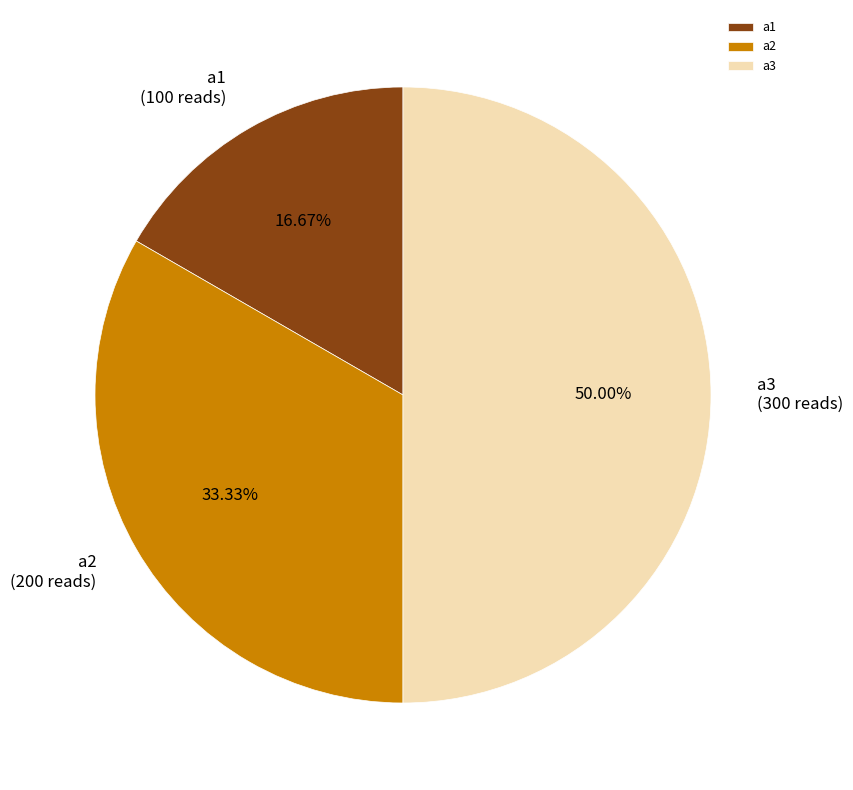

How much of the chart is everything except a2?

66.7%